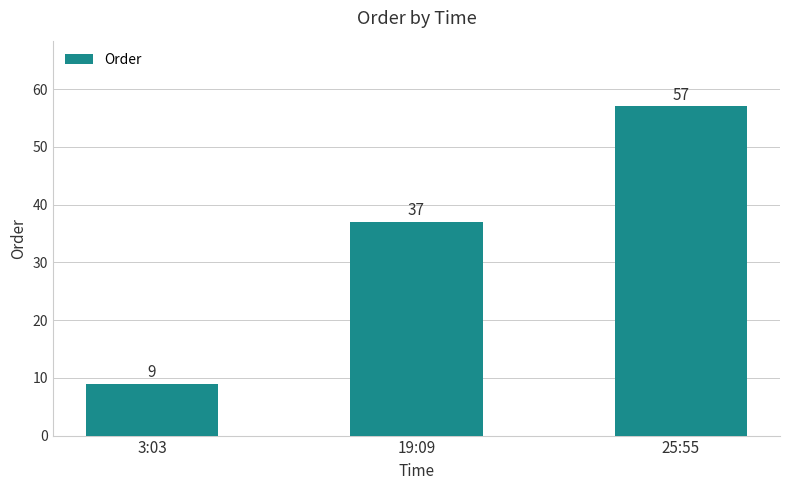

What is the sum of the values at 25:55 and 3:03?

66